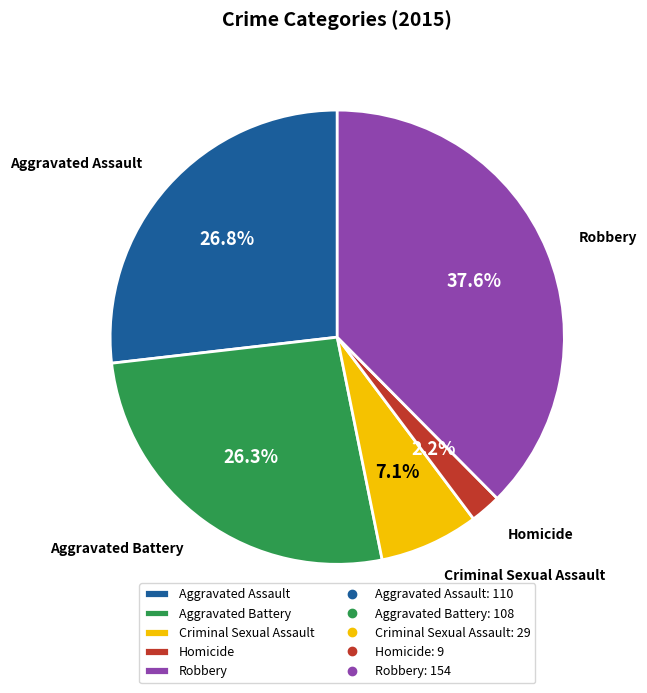

What percentage is the Criminal Sexual Assault slice, to the nearest percent?

7%